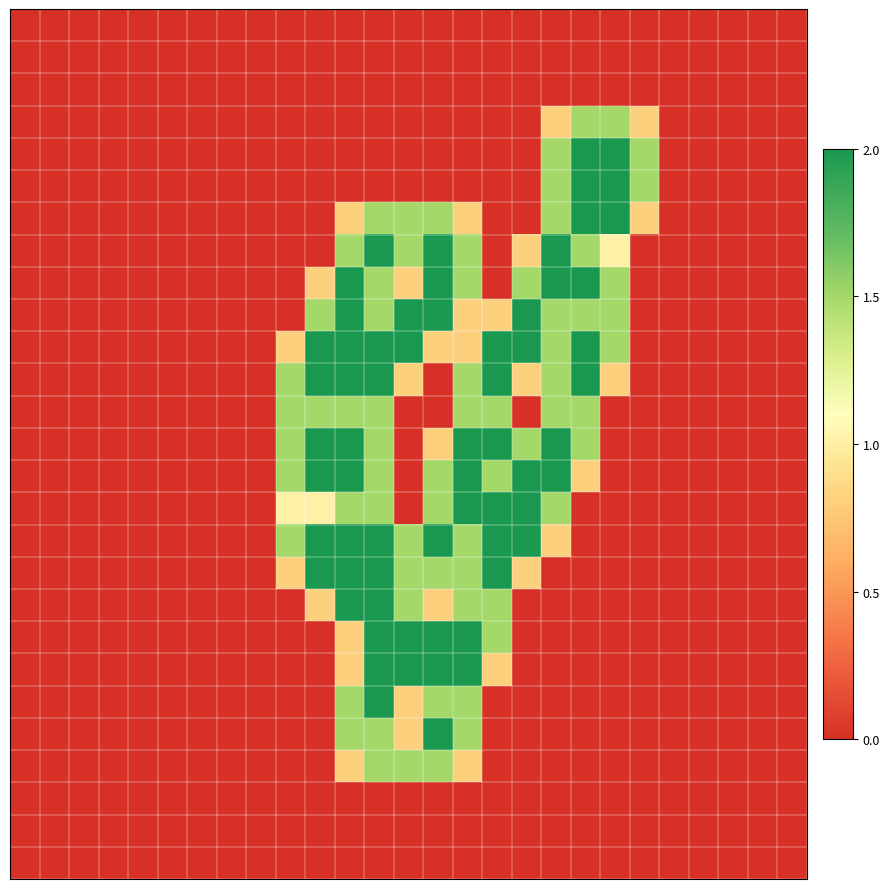

Which label corresponds to the largest value in the chart?

19